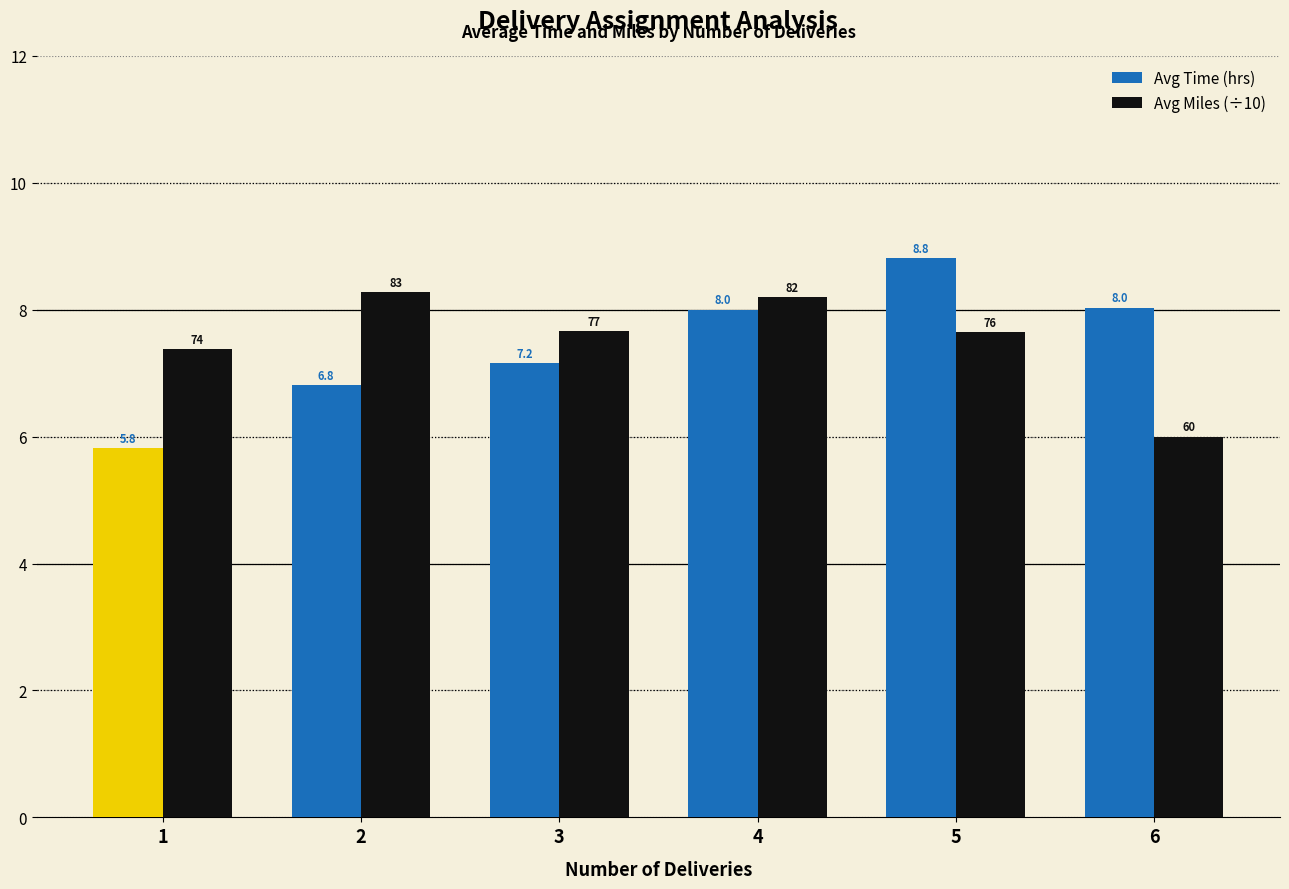

What is the value of the Avg Time (hrs) bar at the 3rd from the left?

7.2